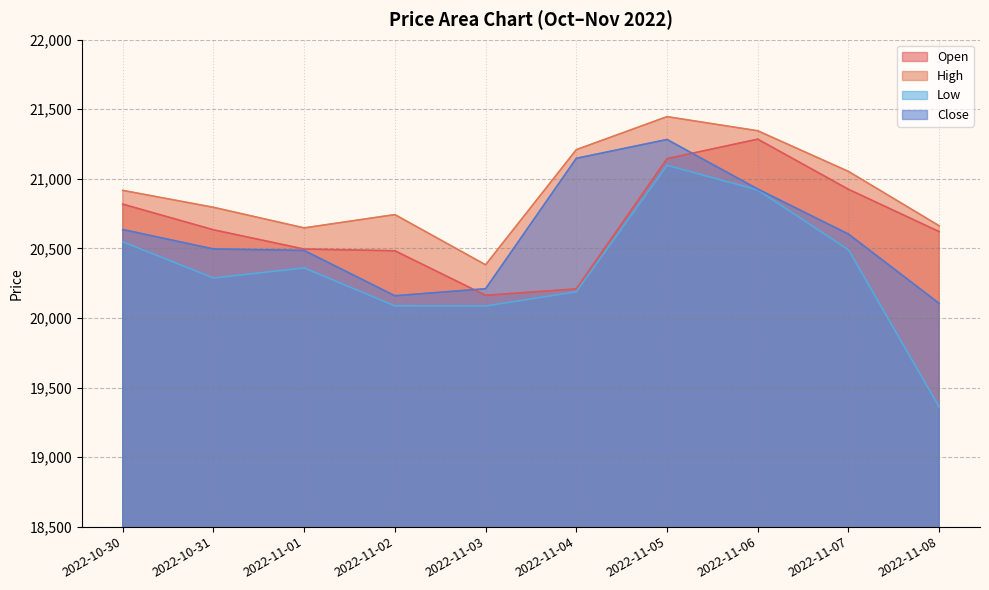

What is the highest value of the Close series?

21282.7